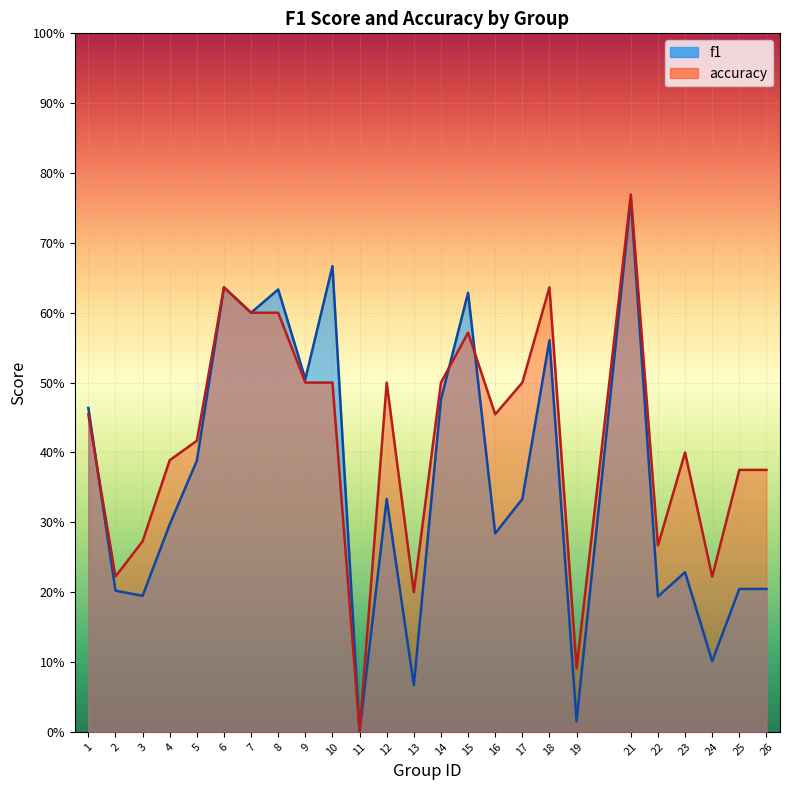

True or false: accuracy and f1 intersect in this chart.

True